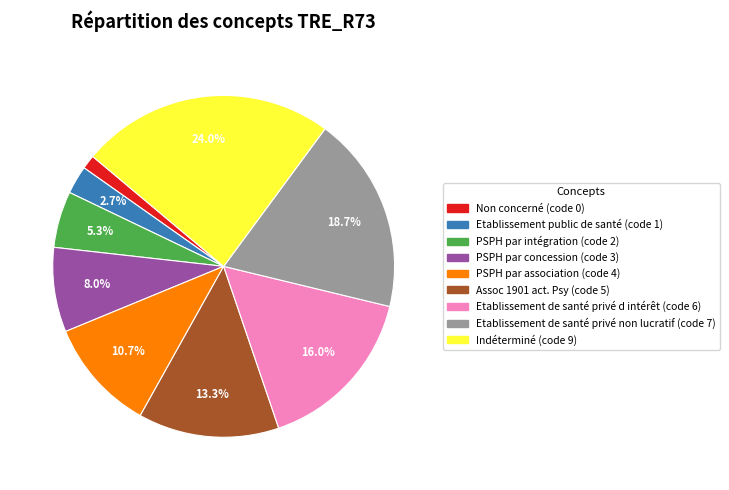

What percentage do PSPH par intégration and Etablissement de santé privé d intérêt together represent?

21.3%